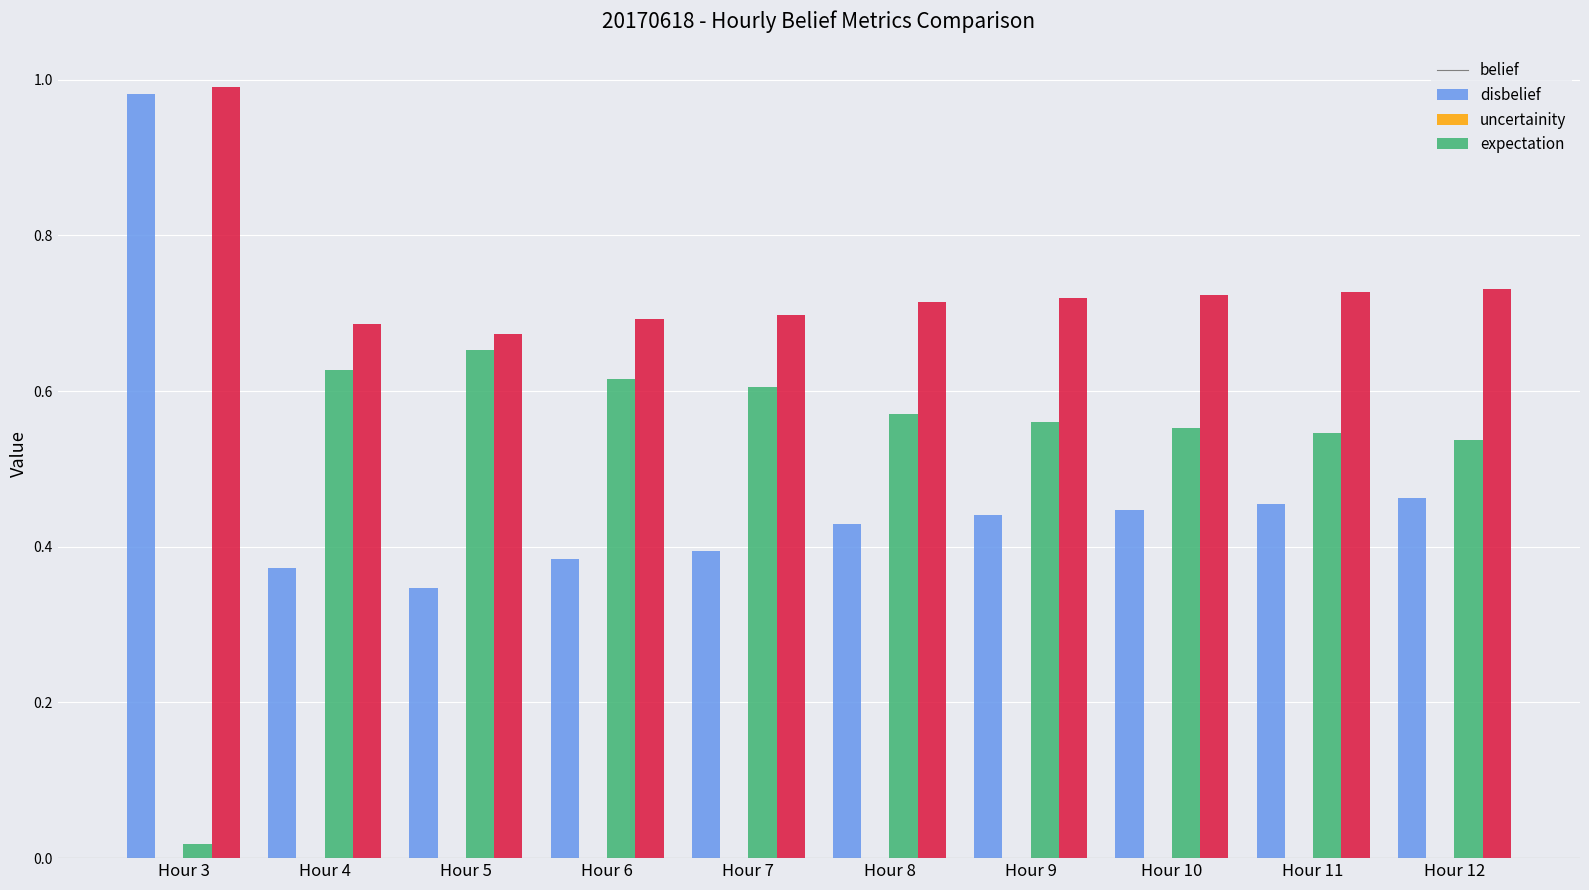

Where is belief nearest to the value 0?

Hour 5